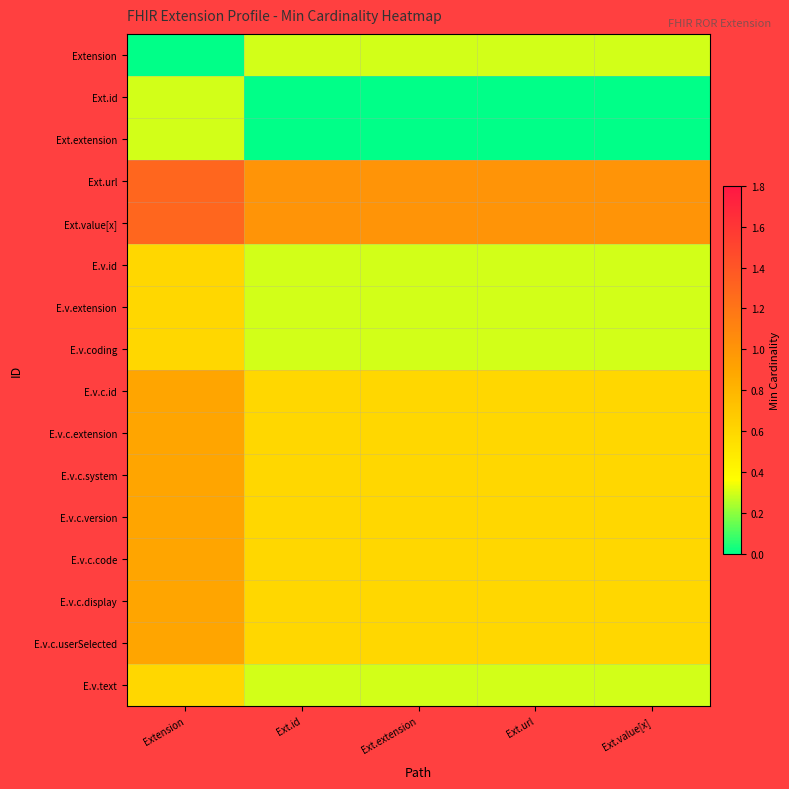

Reading right to left, what are all the values shown in this chart?

Extension: Ext.value[x]=0.3	Ext.url=0.3	Ext.extension=0.3	Ext.id=0.3	Extension=0.0
Ext.id: Ext.value[x]=0.0	Ext.url=0.0	Ext.extension=0.0	Ext.id=0.0	Extension=0.3
Ext.extension: Ext.value[x]=0.0	Ext.url=0.0	Ext.extension=0.0	Ext.id=0.0	Extension=0.3
Ext.url: Ext.value[x]=1.0	Ext.url=1.0	Ext.extension=1.0	Ext.id=1.0	Extension=1.3
Ext.value[x]: Ext.value[x]=1.0	Ext.url=1.0	Ext.extension=1.0	Ext.id=1.0	Extension=1.3
E.v.id: Ext.value[x]=0.3	Ext.url=0.3	Ext.extension=0.3	Ext.id=0.3	Extension=0.6
E.v.extension: Ext.value[x]=0.3	Ext.url=0.3	Ext.extension=0.3	Ext.id=0.3	Extension=0.6
E.v.coding: Ext.value[x]=0.3	Ext.url=0.3	Ext.extension=0.3	Ext.id=0.3	Extension=0.6
E.v.c.id: Ext.value[x]=0.6	Ext.url=0.6	Ext.extension=0.6	Ext.id=0.6	Extension=0.9
E.v.c.extension: Ext.value[x]=0.6	Ext.url=0.6	Ext.extension=0.6	Ext.id=0.6	Extension=0.9
E.v.c.system: Ext.value[x]=0.6	Ext.url=0.6	Ext.extension=0.6	Ext.id=0.6	Extension=0.9
E.v.c.version: Ext.value[x]=0.6	Ext.url=0.6	Ext.extension=0.6	Ext.id=0.6	Extension=0.9
E.v.c.code: Ext.value[x]=0.6	Ext.url=0.6	Ext.extension=0.6	Ext.id=0.6	Extension=0.9
E.v.c.display: Ext.value[x]=0.6	Ext.url=0.6	Ext.extension=0.6	Ext.id=0.6	Extension=0.9
E.v.c.userSelected: Ext.value[x]=0.6	Ext.url=0.6	Ext.extension=0.6	Ext.id=0.6	Extension=0.9
E.v.text: Ext.value[x]=0.3	Ext.url=0.3	Ext.extension=0.3	Ext.id=0.3	Extension=0.6